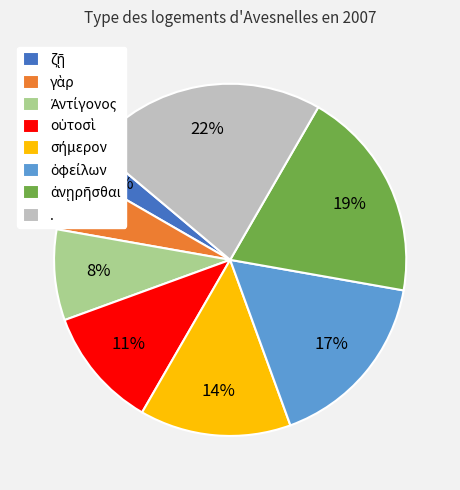

Does . represent more than half of the total?

No